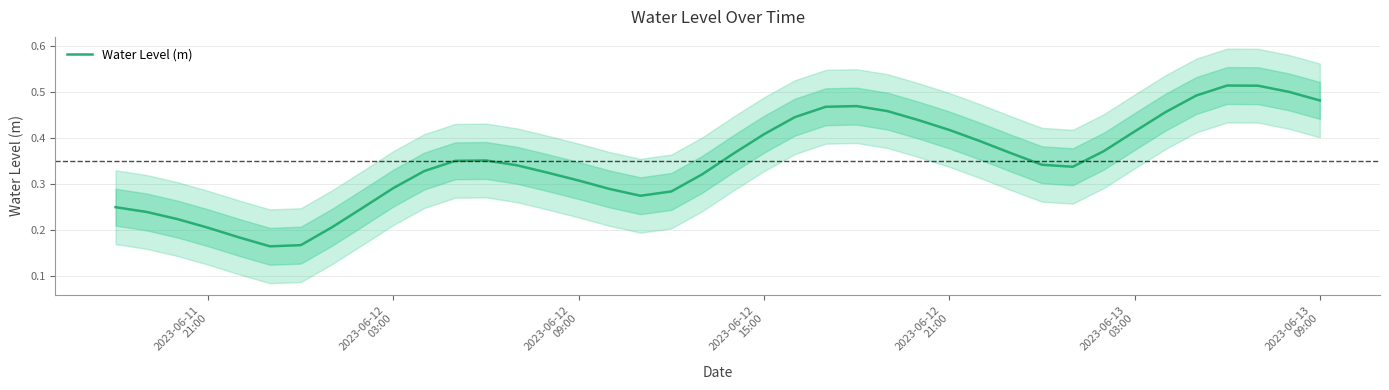

The value at 38 is 0.7. True or false?

False